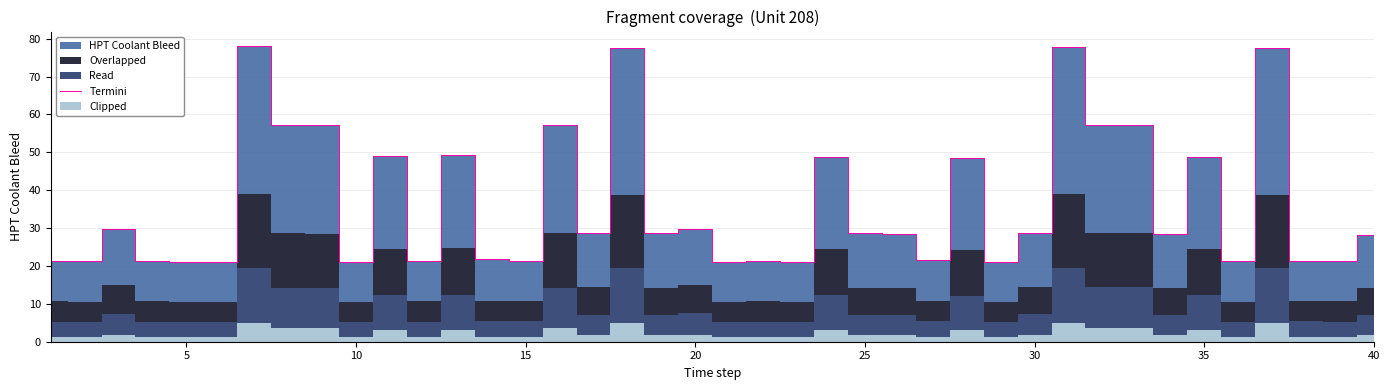

What is the smallest value displayed?

21.0